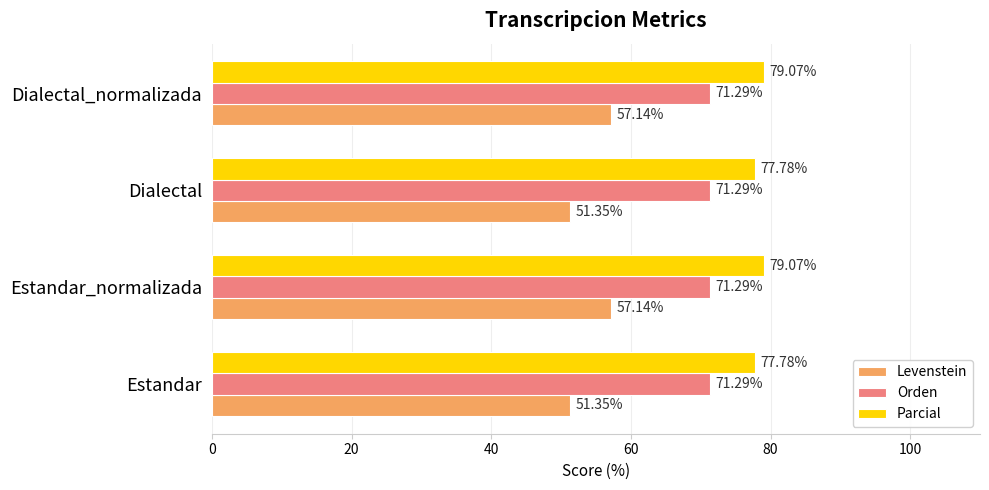

Which series has the largest total across all categories?

Parcial